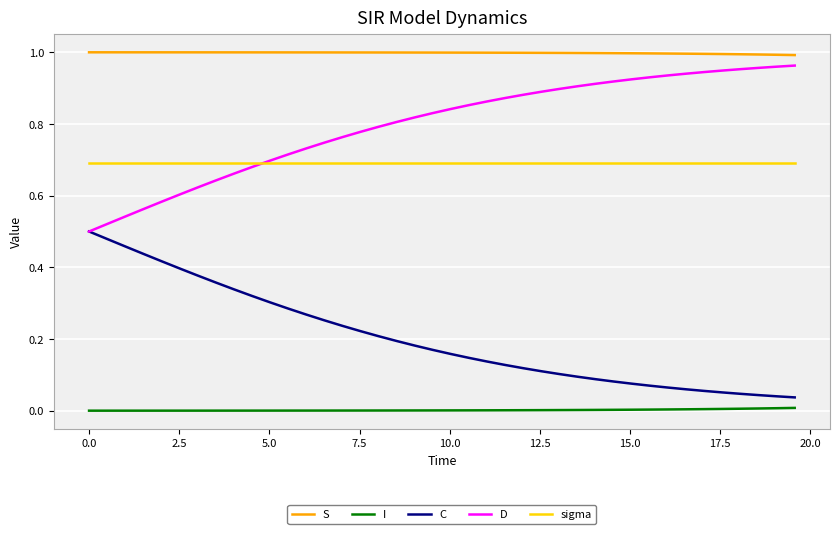

True or false: S and I intersect in this chart.

False